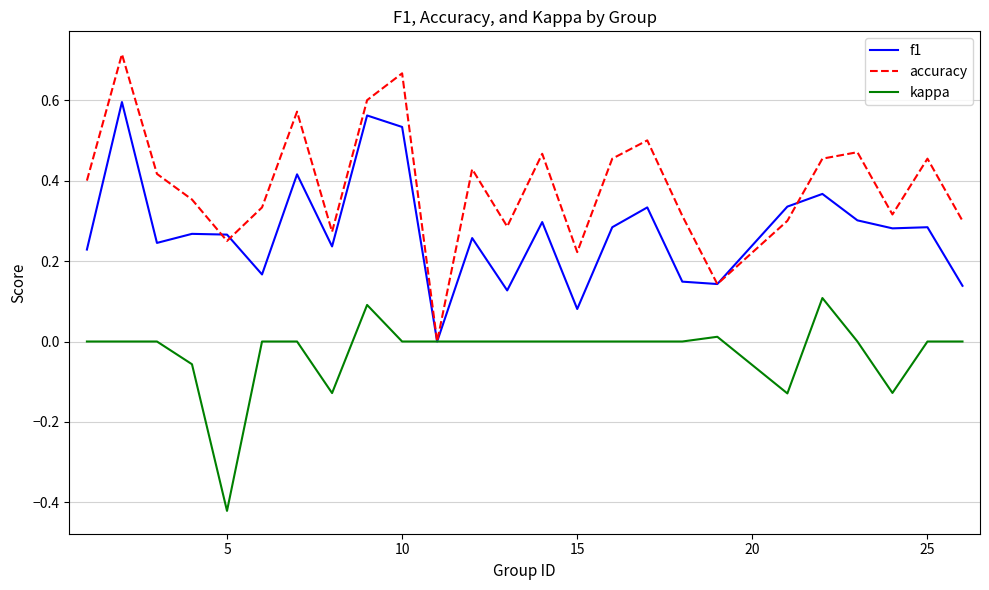

Which series has the largest total across all categories?

accuracy